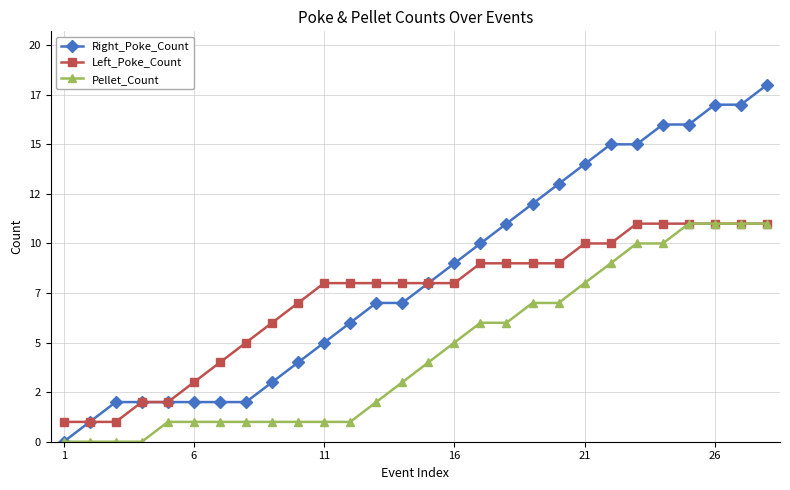

What are all the series names shown in the legend?

Right_Poke_Count, Left_Poke_Count, Pellet_Count